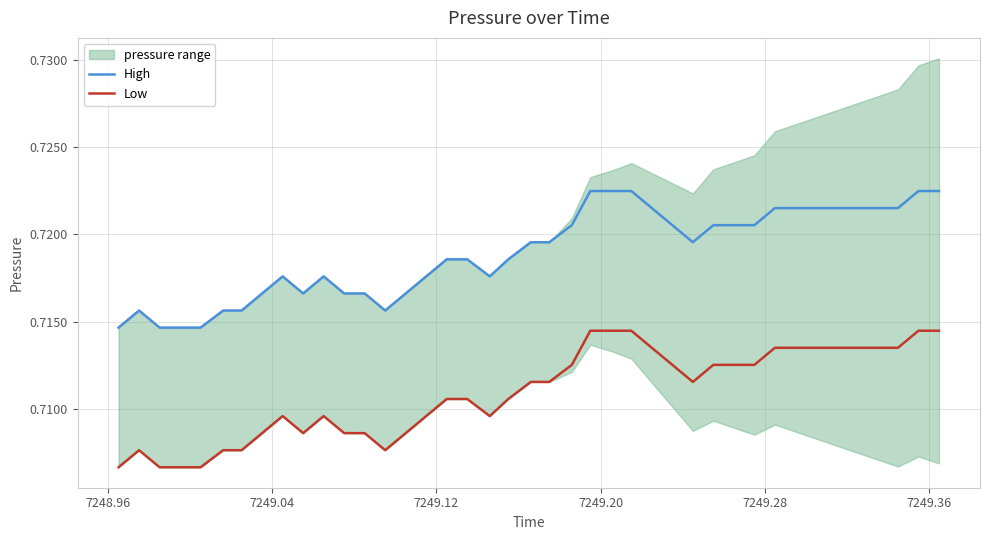

How many High values are between 0 and 1?

40